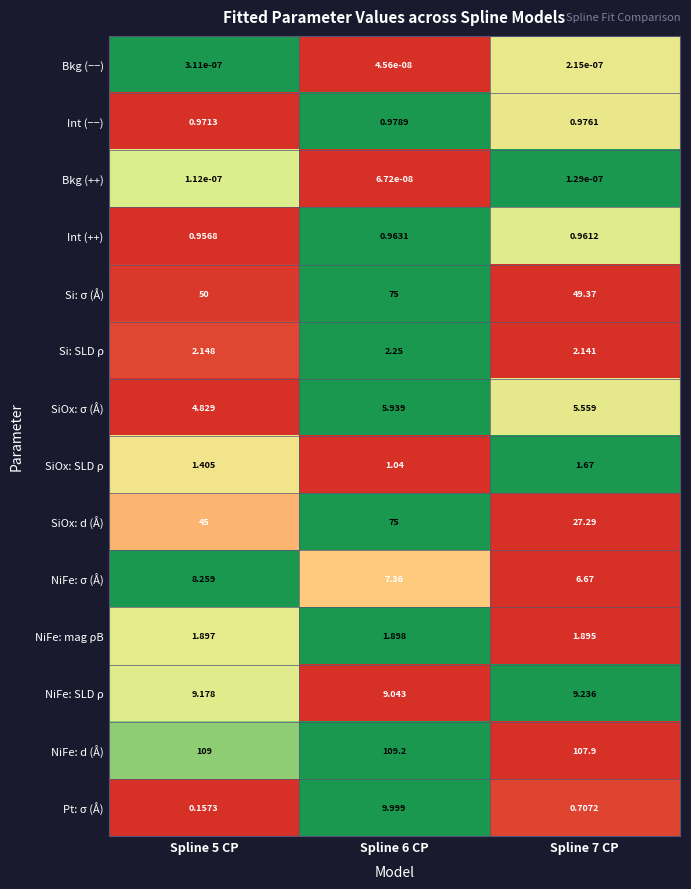

What is the difference between the highest and lowest values at Spline 6 CP?

109.2